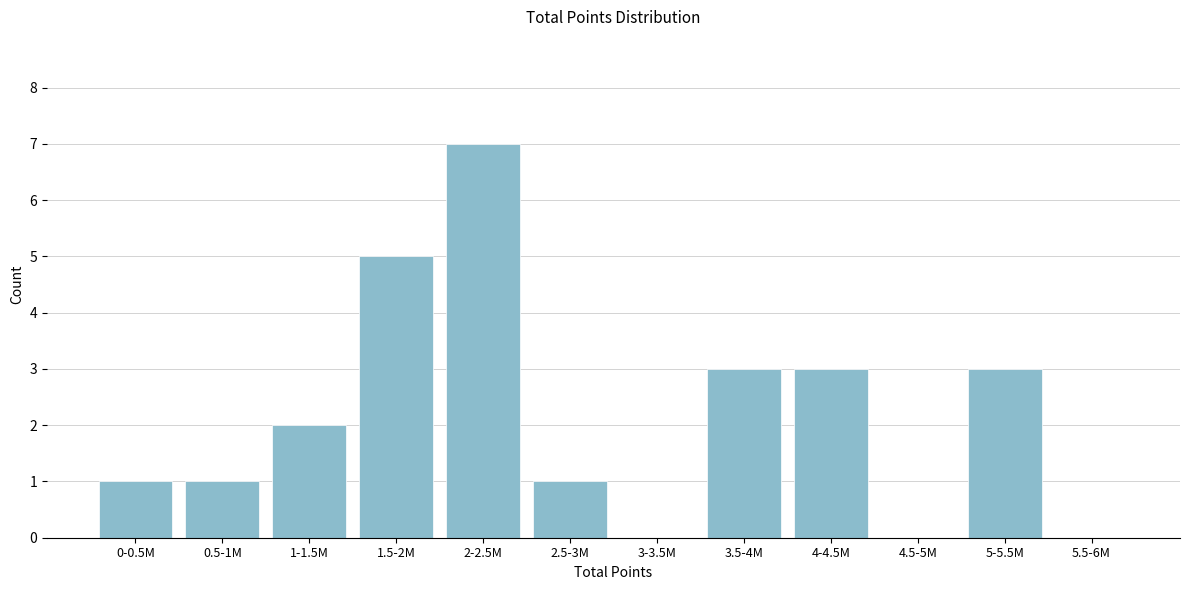

Reading left to right, transcribe all the data shown in this chart.

0-0.5M=1	0.5-1M=1	1-1.5M=2	1.5-2M=5	2-2.5M=7	2.5-3M=1	3-3.5M=0	3.5-4M=3	4-4.5M=3	4.5-5M=0	5-5.5M=3	5.5-6M=0